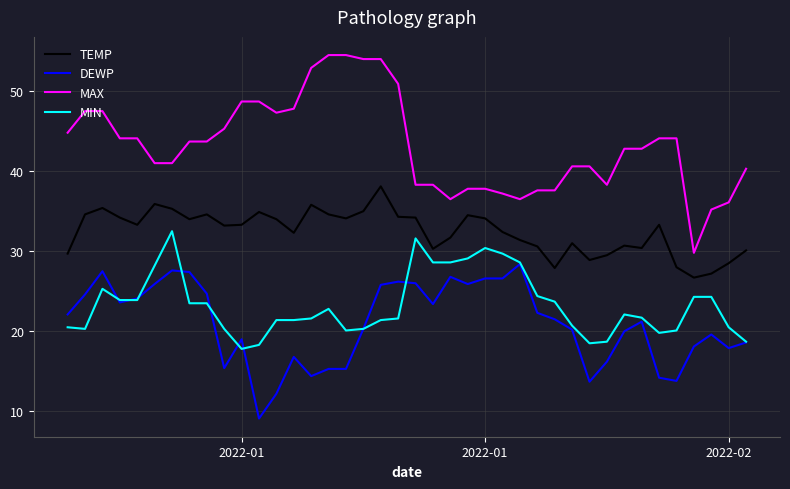

Which series has the largest range (max minus min)?

MAX